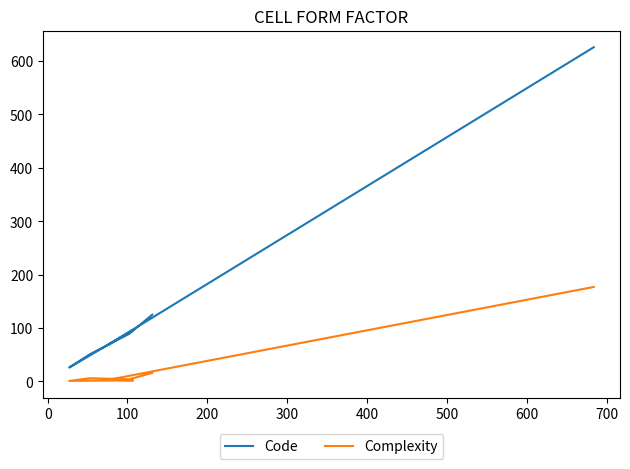

Does the chart have visible grid lines?

No